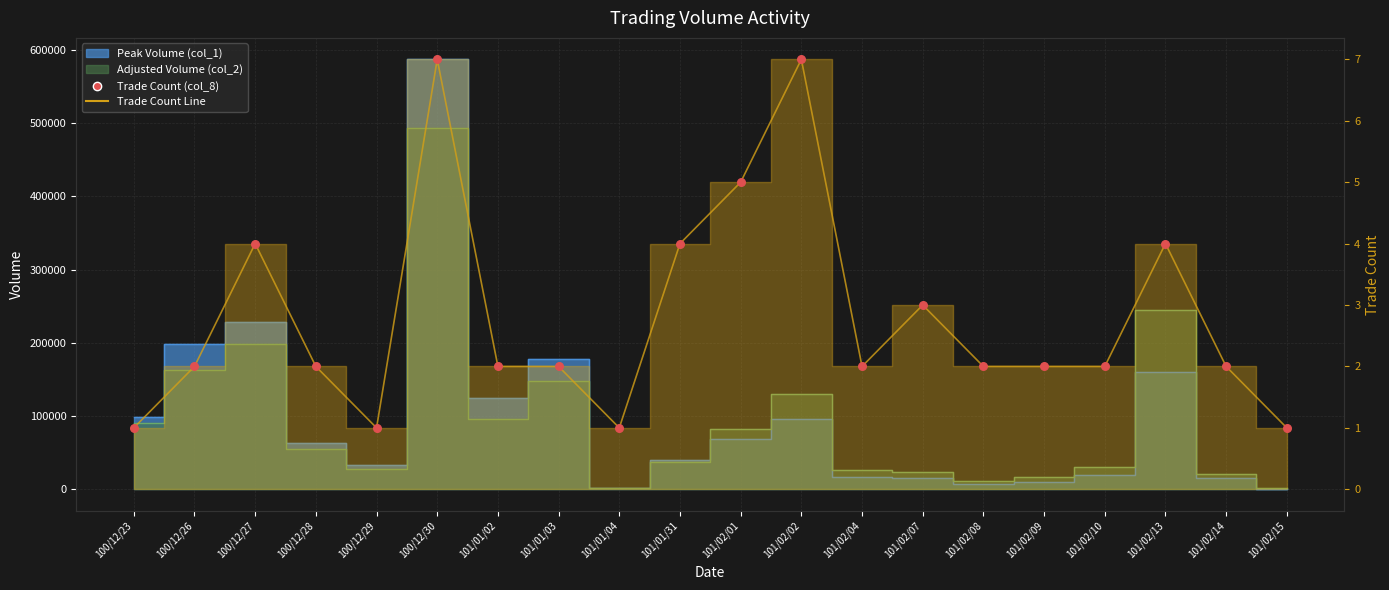

What is the ratio of the value at 100/12/27 to the value at 100/12/30?

0.6